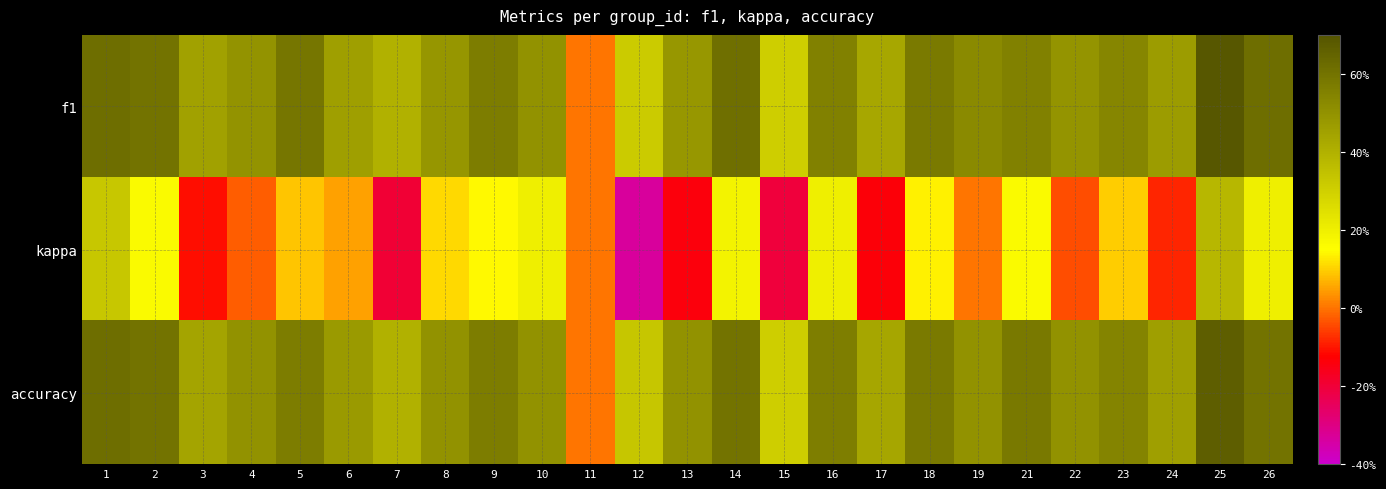

At how many categories does at least one series exceed 0?

24